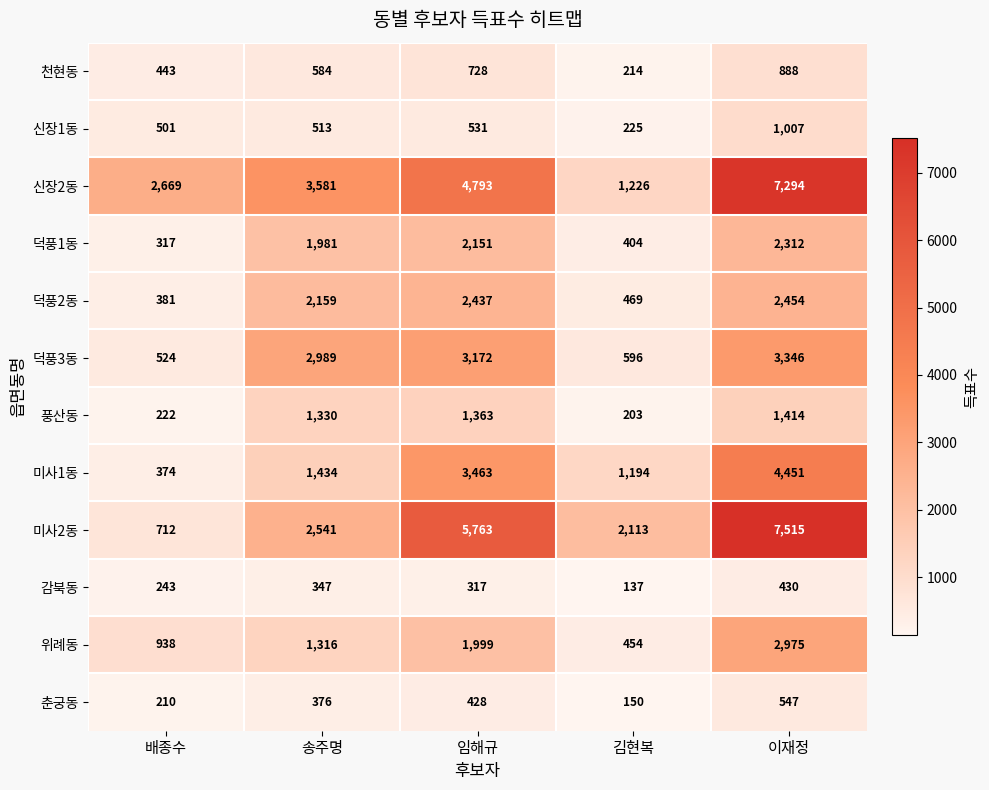

What is the sum of the 미사1동 values at 이재정 and 김현복?

5645